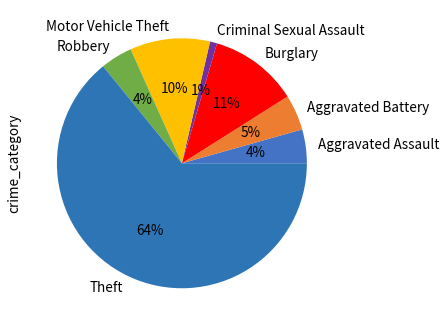

Count the number of slices in the pie.

7